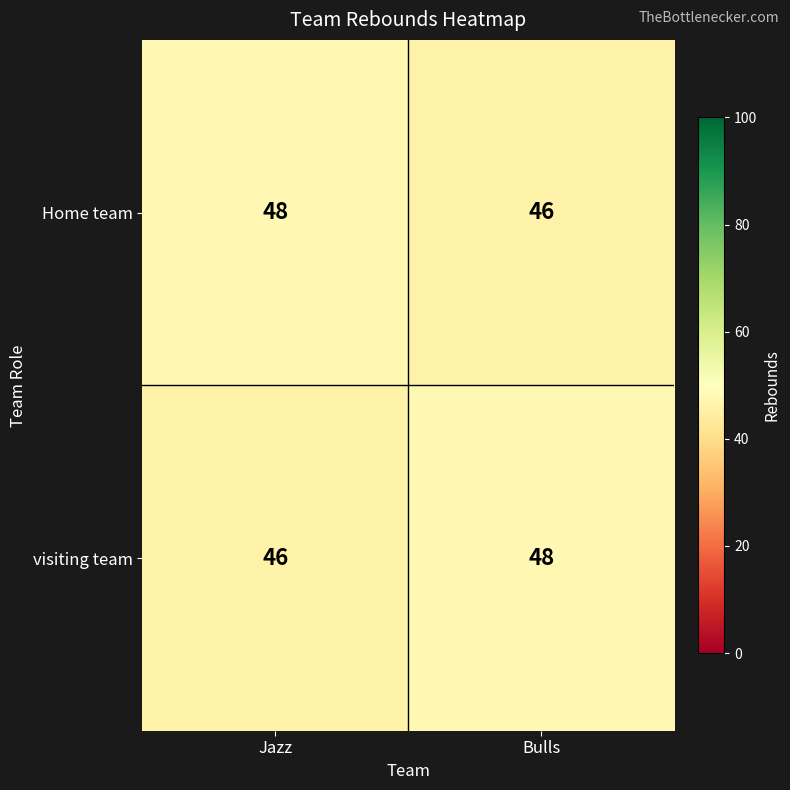

List the labels in order of visiting team value, largest first.

Bulls, Jazz